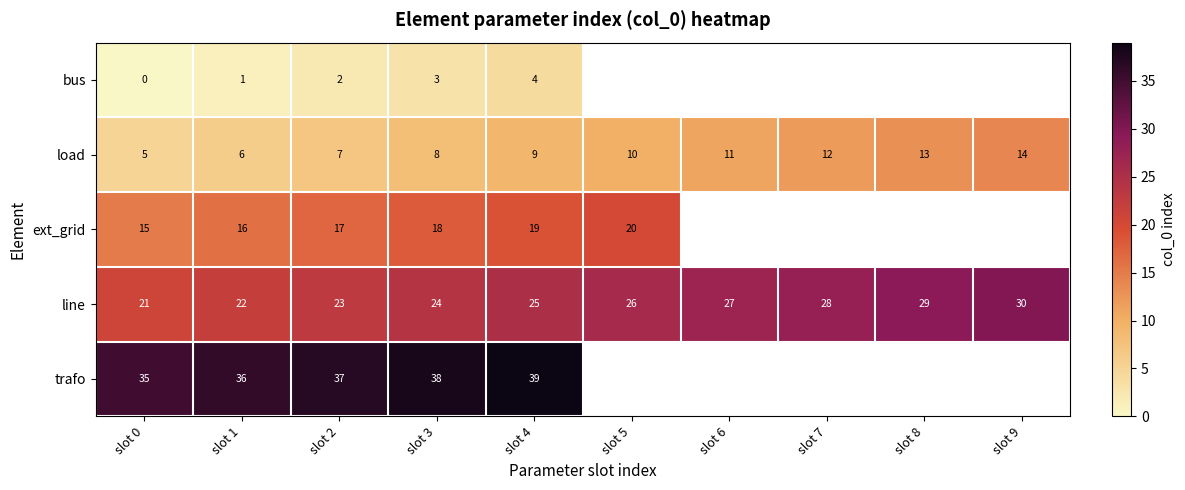

Count the line values in the range 23 to 28.

6